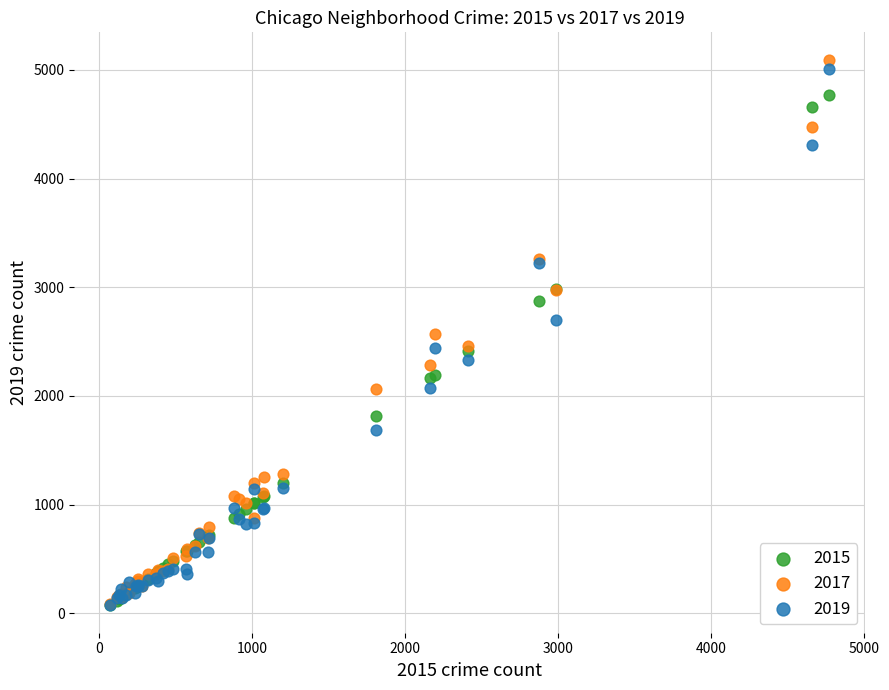

What are all the series names shown in the legend?

2015, 2017, 2019